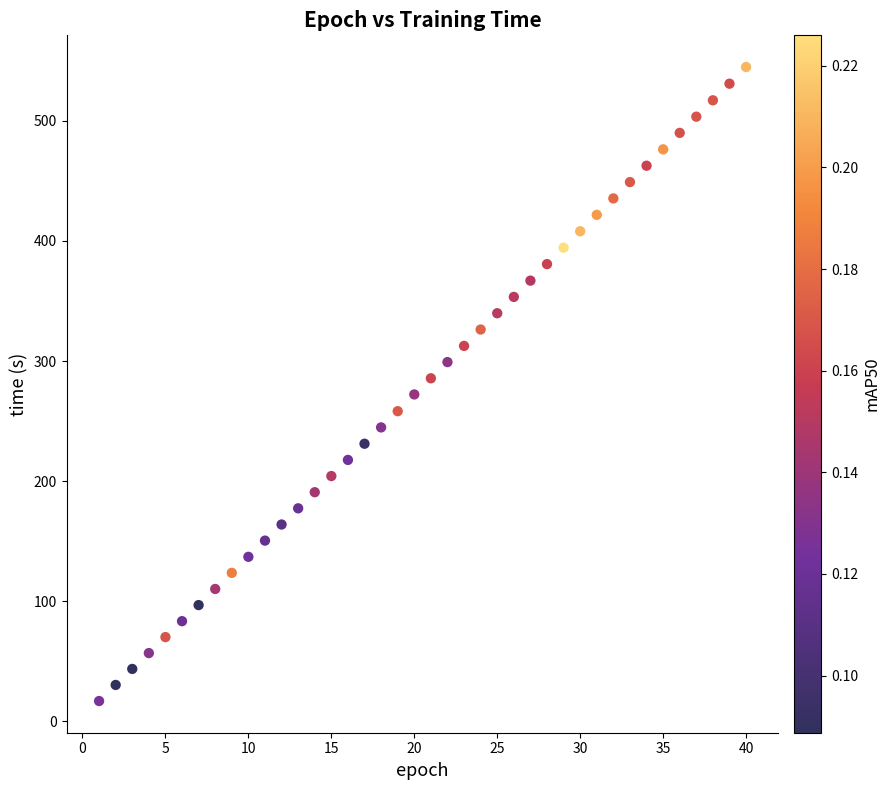

What is the range of Y values (max minus min)?

527.8